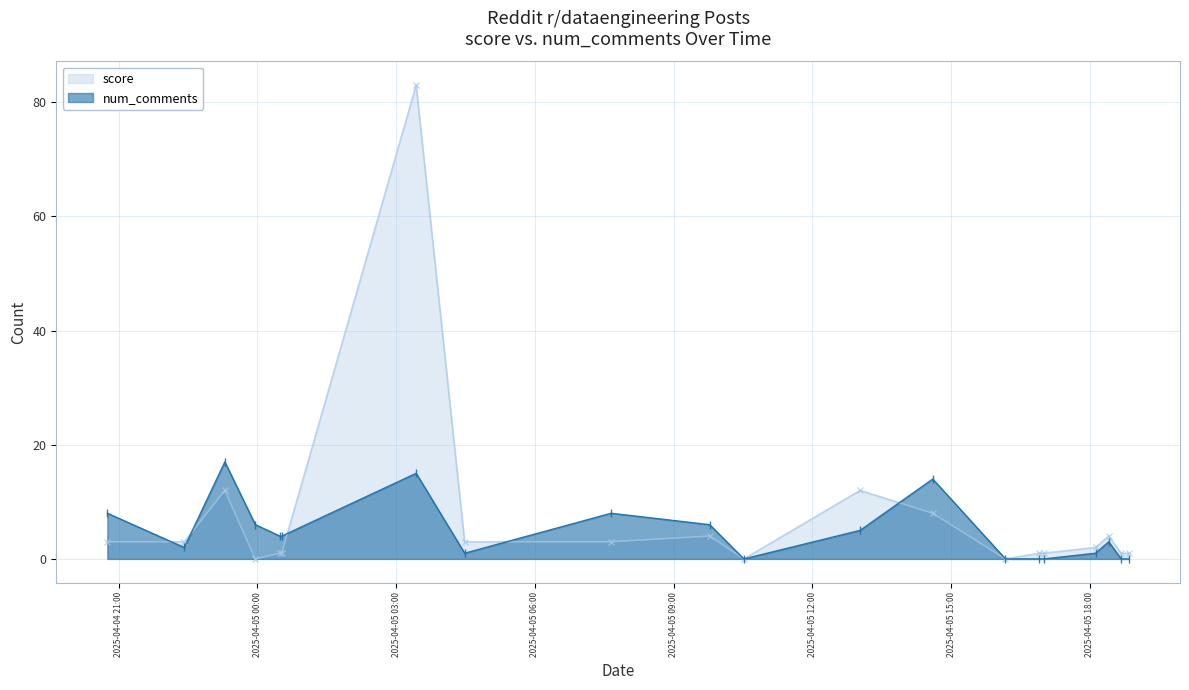

After their last crossing, which series has the higher values: score or num_comments?

num_comments